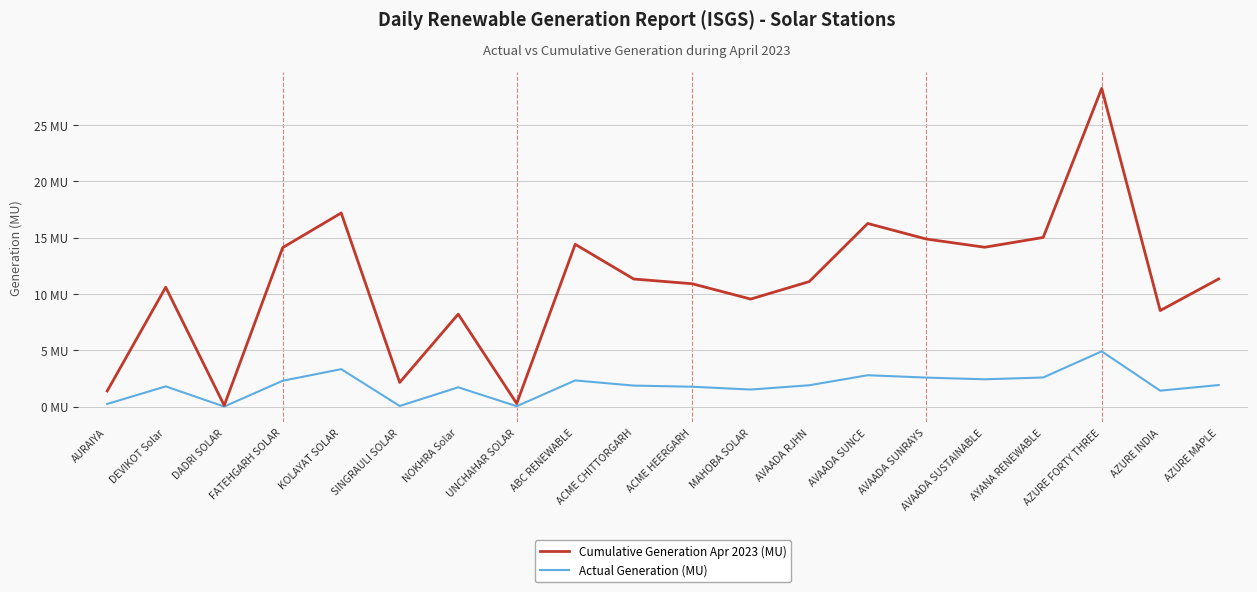

Is the value of Cumulative Generation Apr 2023 (MU) at AURAIYA greater than the value of Actual Generation (MU) at DADRI SOLAR?

Yes